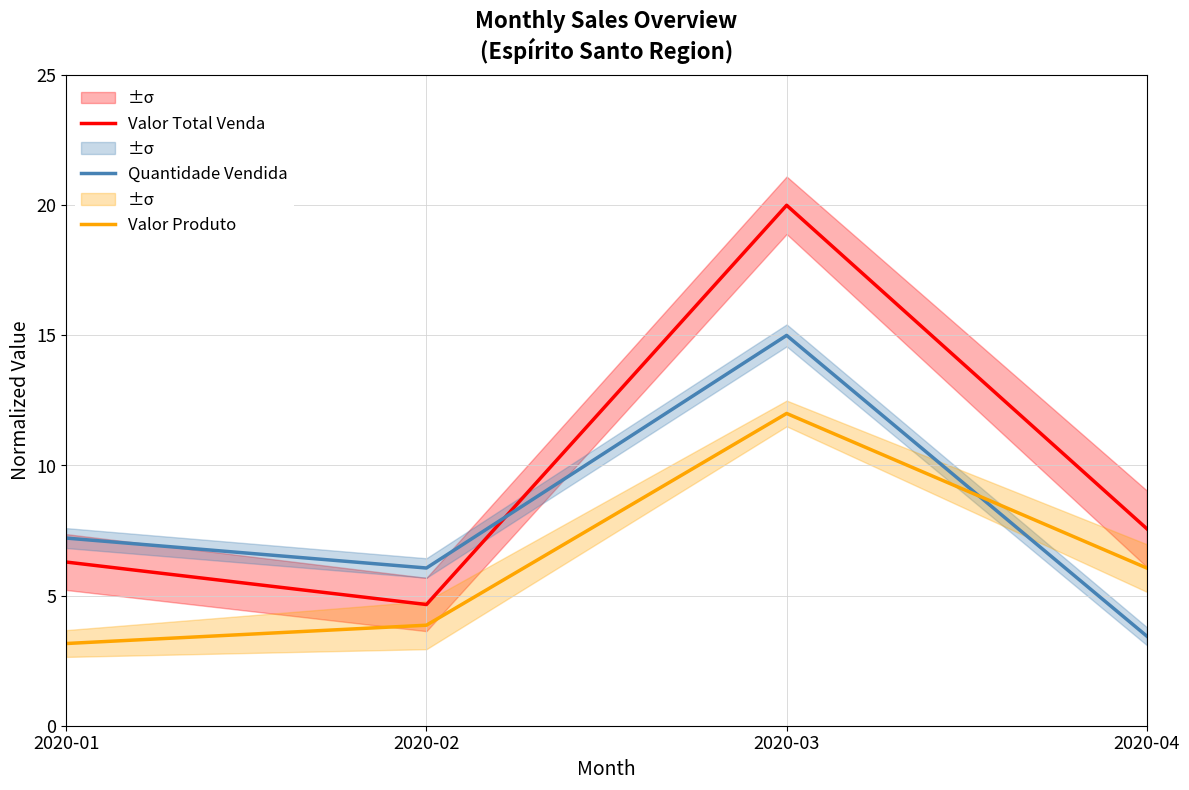

How many data points does each series have?

4